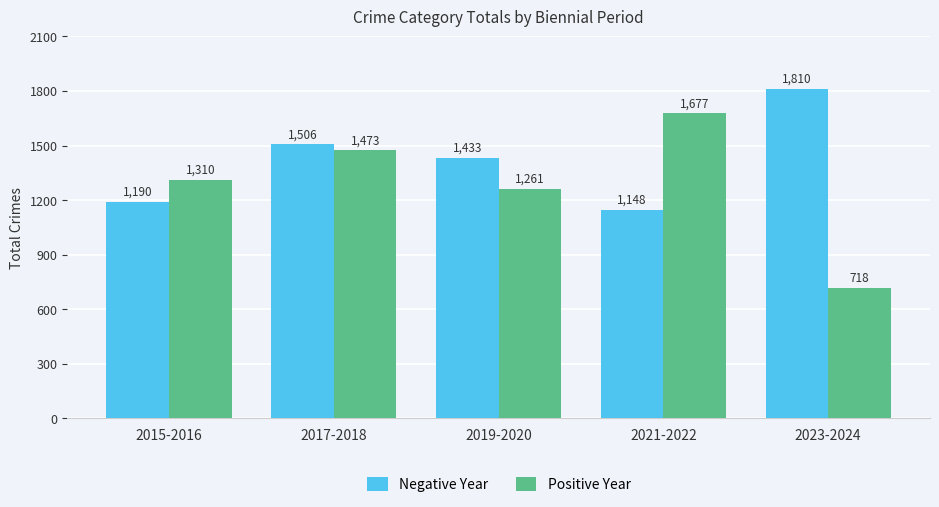

How many data points does each series have?

5